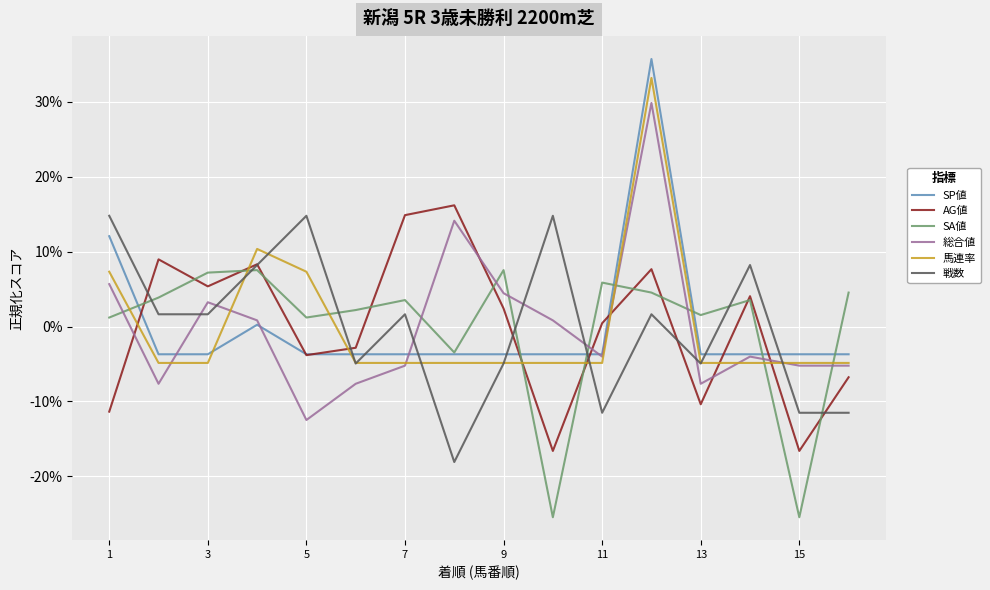

True or false: 戦数 has more than 1 points higher than both neighbors.

True